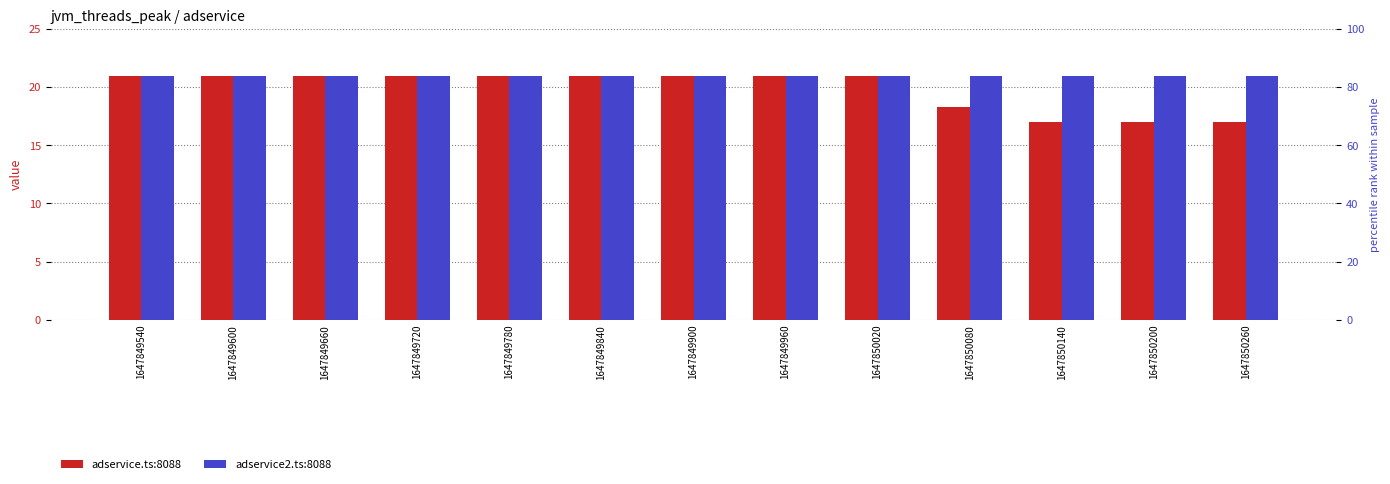

Which series has the largest total across all categories?

adservice2.ts:8088